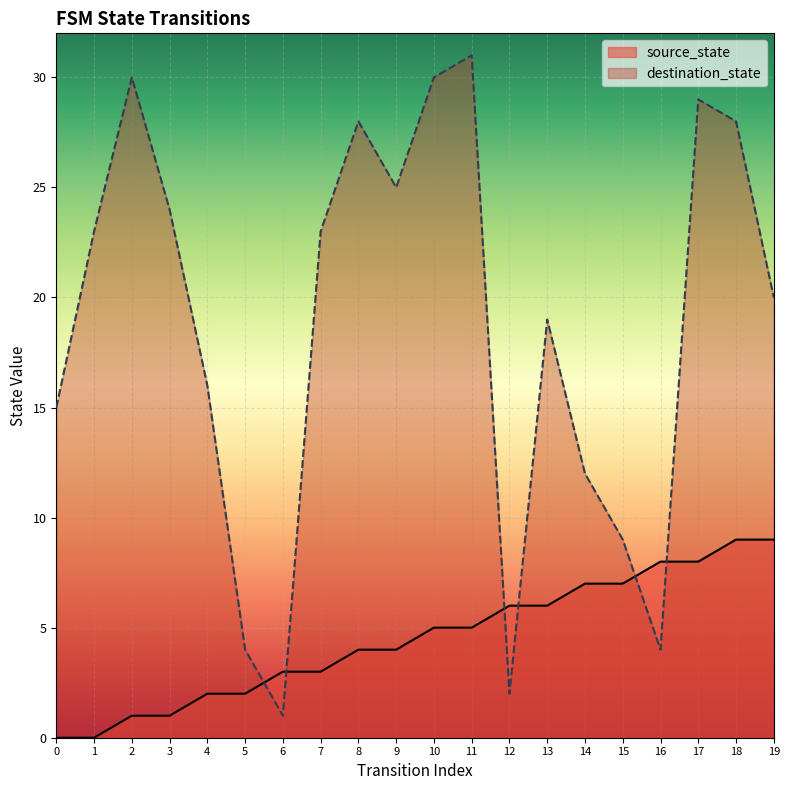

Read the source_state value at 4.

2